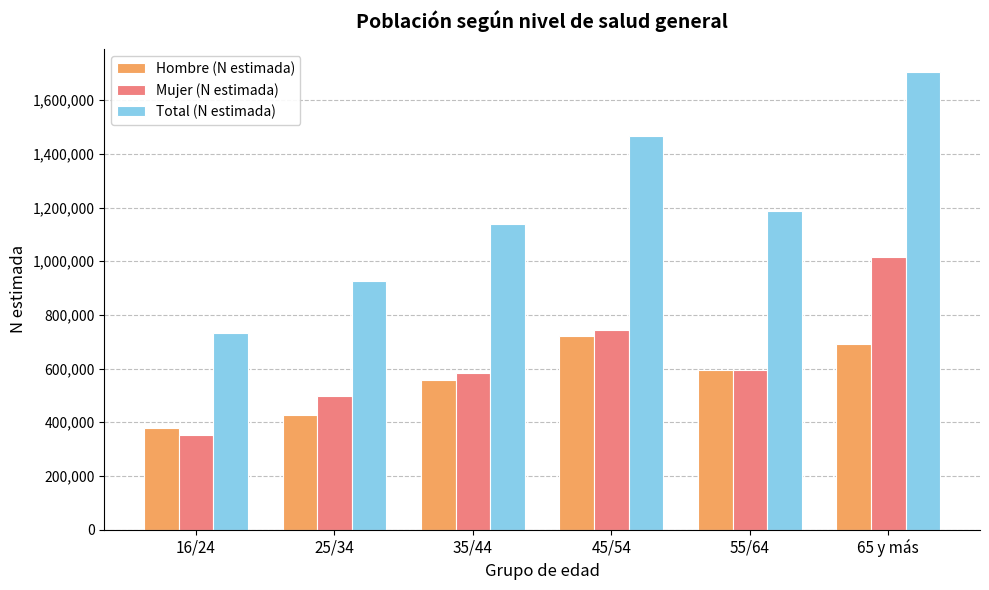

What is the difference between the Mujer (N estimada) values at 65 y más and 25/34?

517673